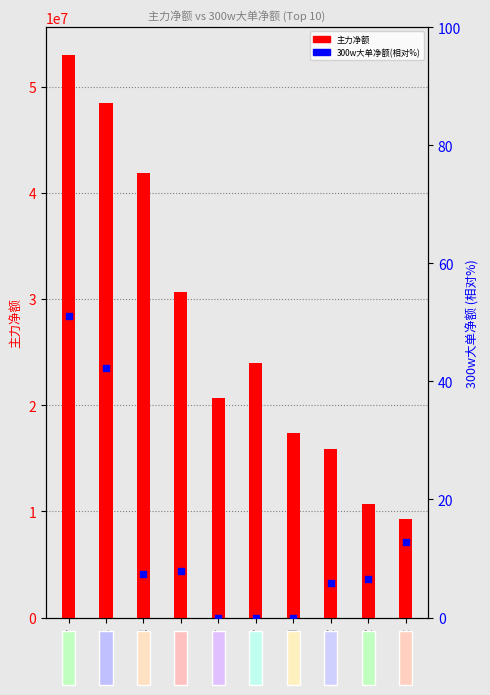

At how many categories does at least one series exceed 16954881?

7